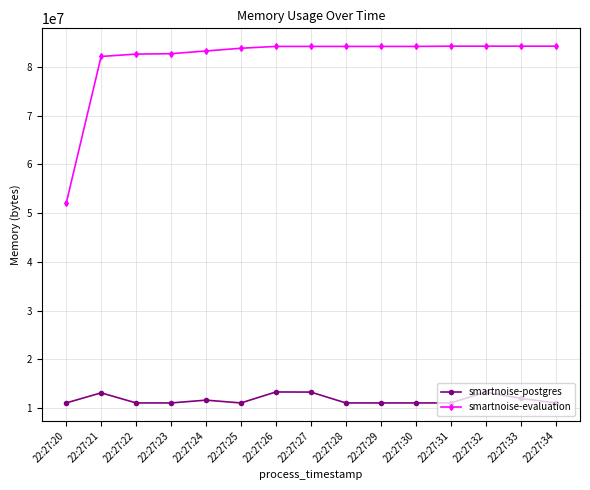

Which series has the widest spread of values?

smartnoise-evaluation